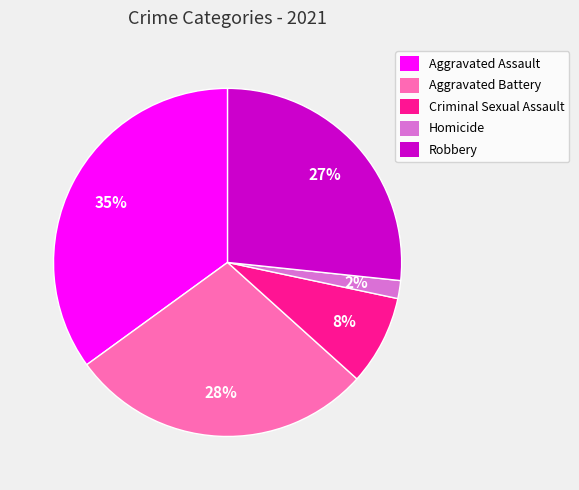

Does Homicide represent more than half of the total?

No